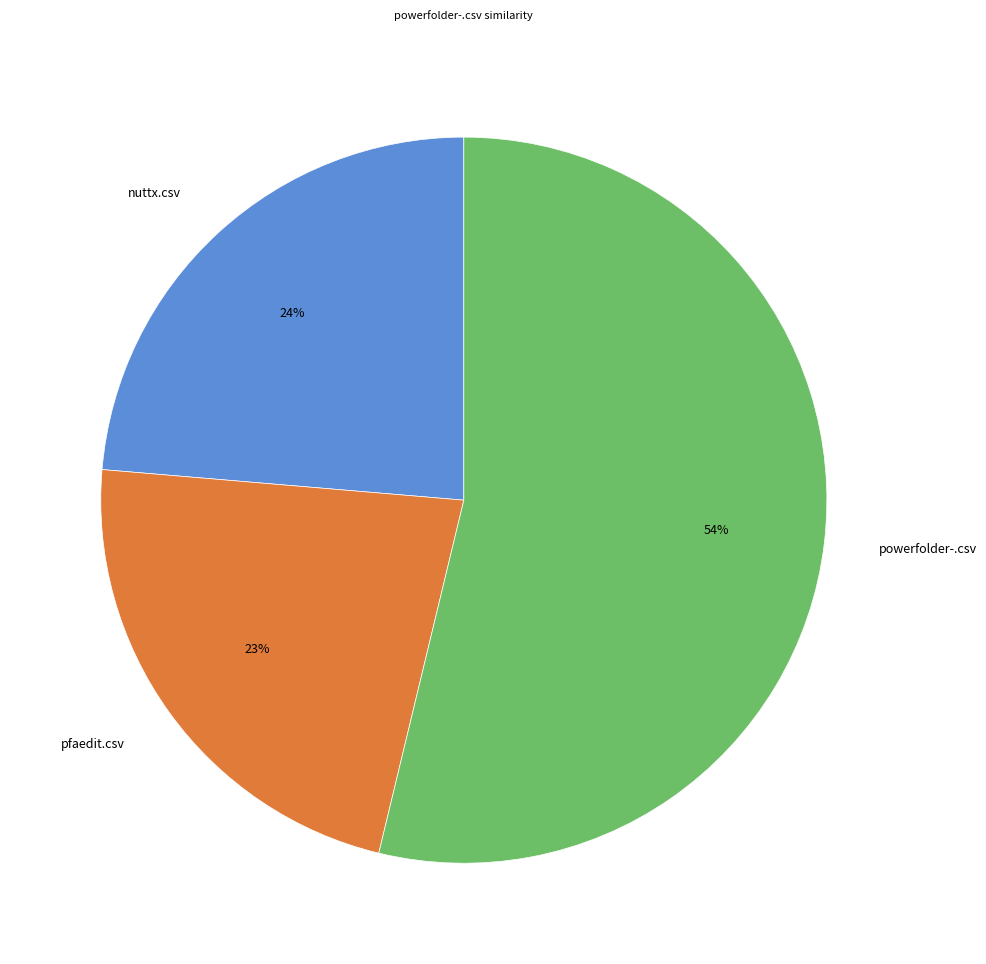

How many segments does this pie chart have?

3